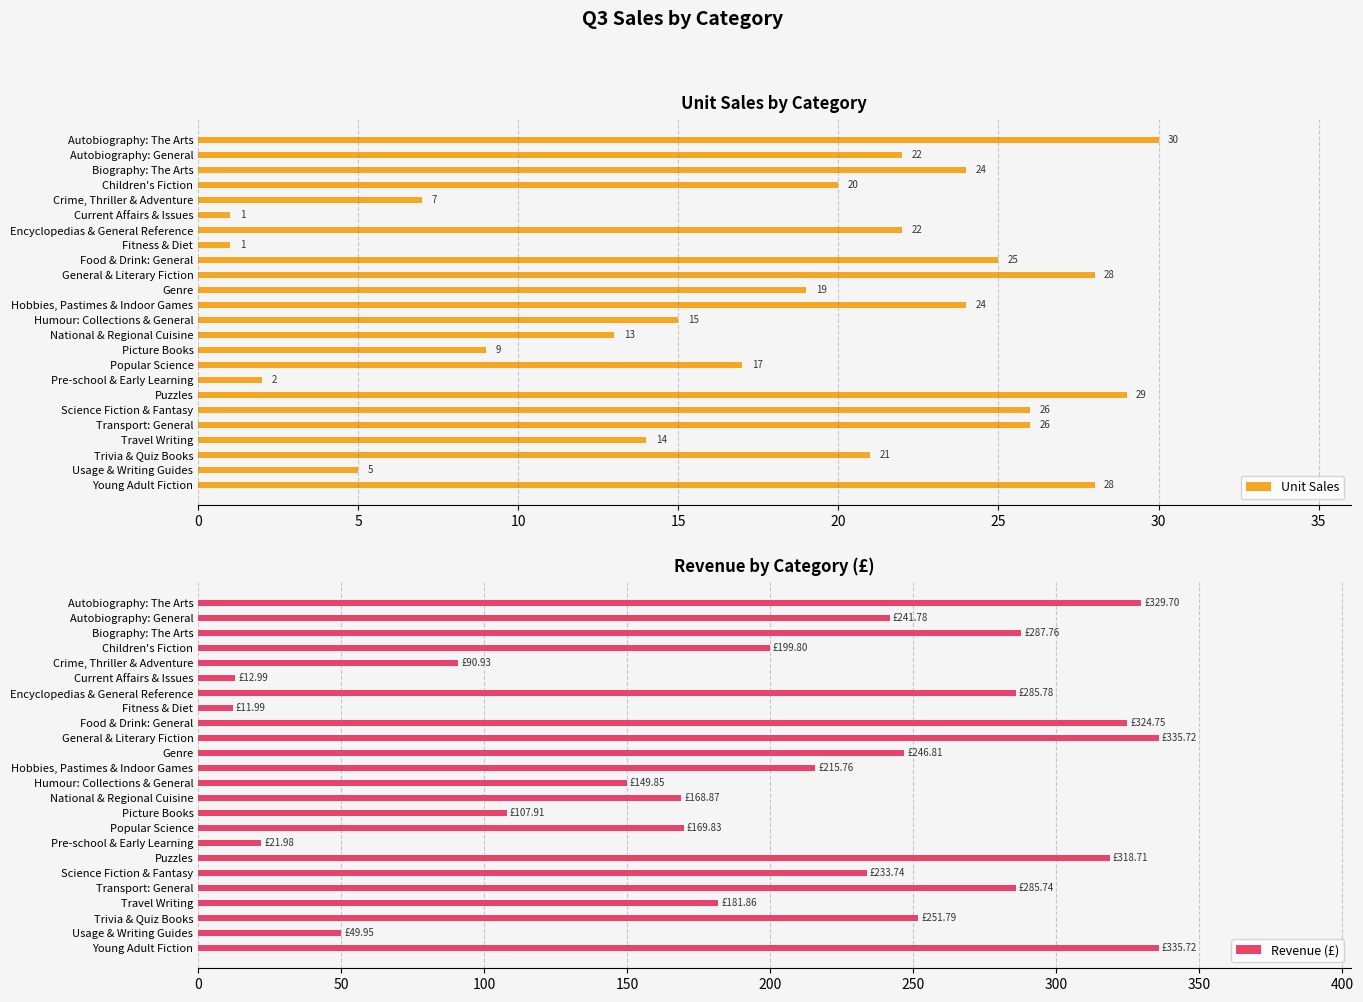

What are all the series names shown in the legend?

Unit Sales, Revenue (£)